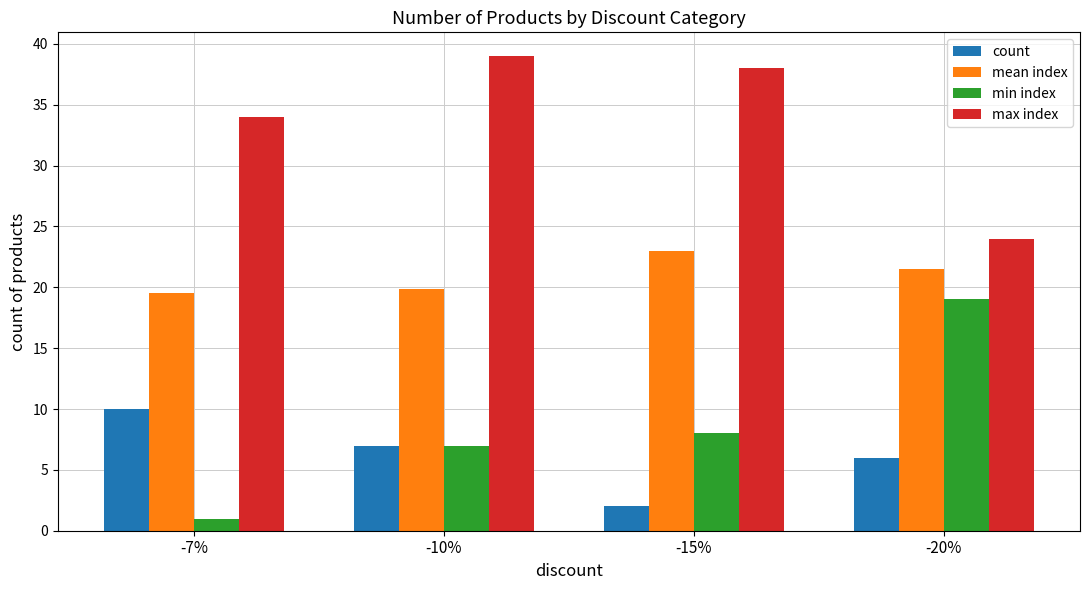

The max index series shows 39.0 at -10%. True or false?

True